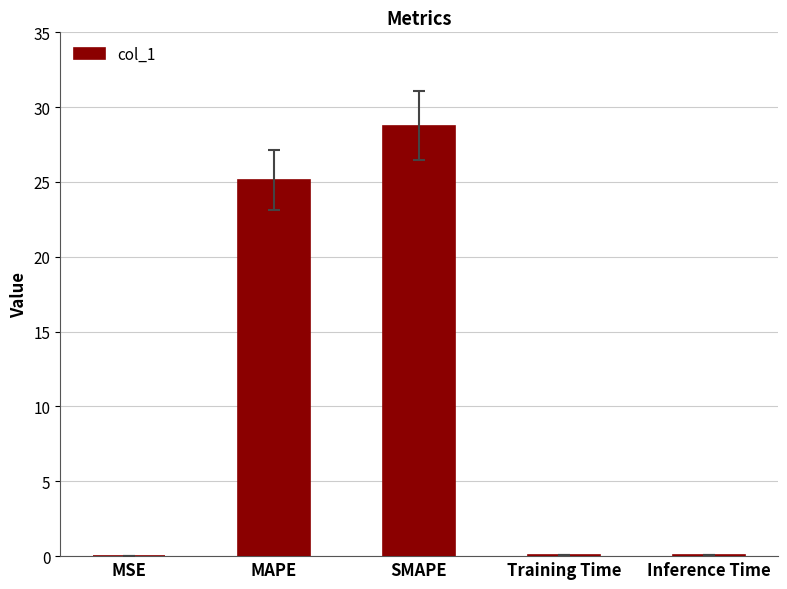

The chart shows a value of 45.0 at MAPE. True or false?

False